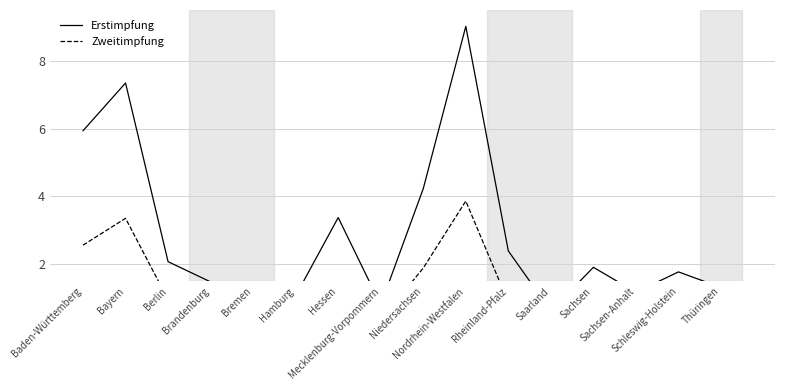

What are all the series names shown in the legend?

Erstimpfung, Zweitimpfung